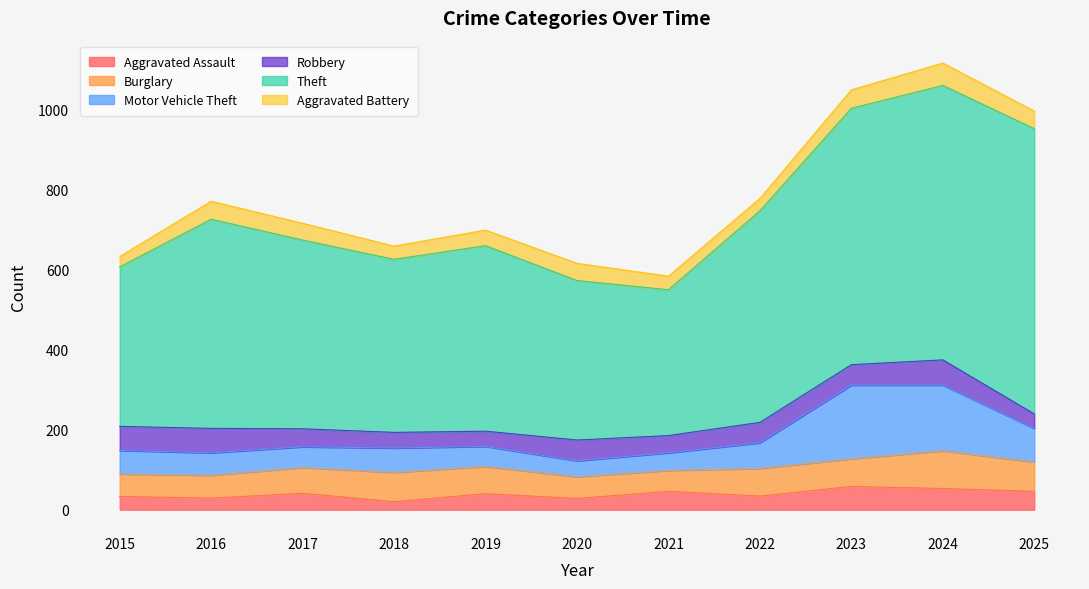

Rank the series at 2019 from lowest to highest value.

Robbery, Aggravated Battery, Aggravated Assault, Motor Vehicle Theft, Burglary, Theft